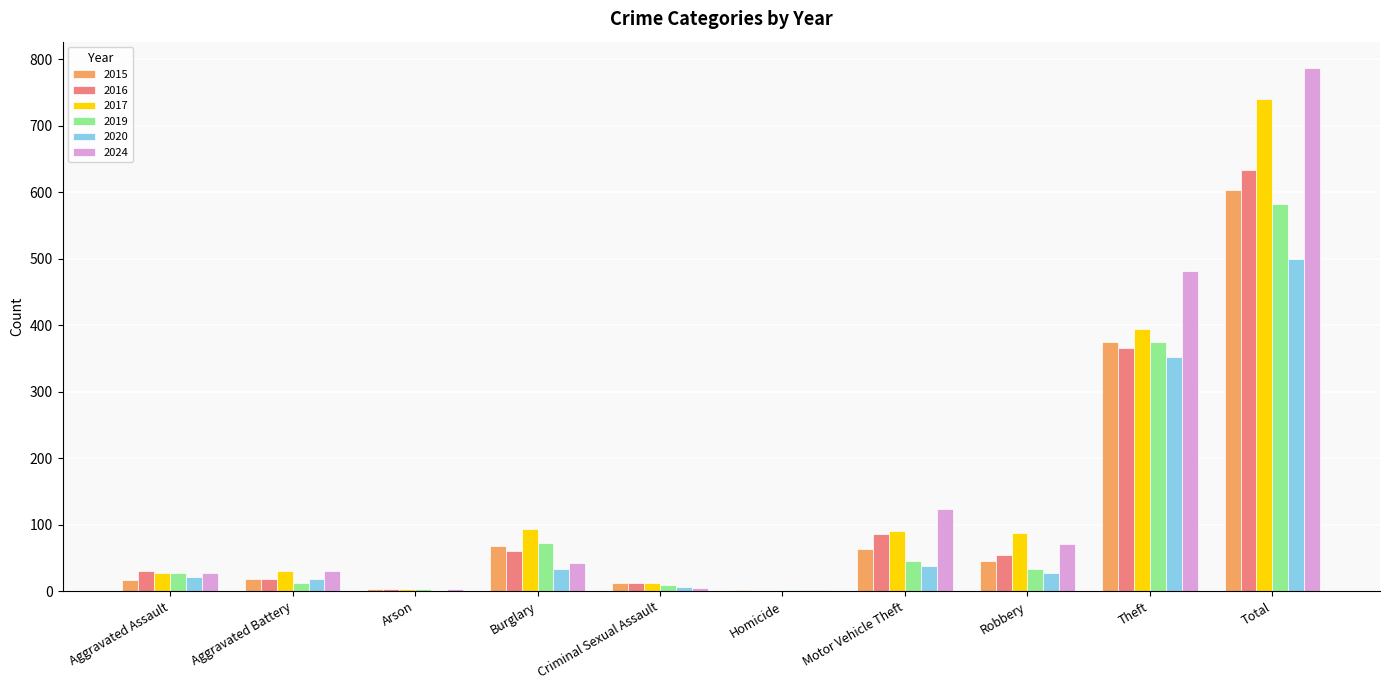

How many categories are shown in the chart?

10